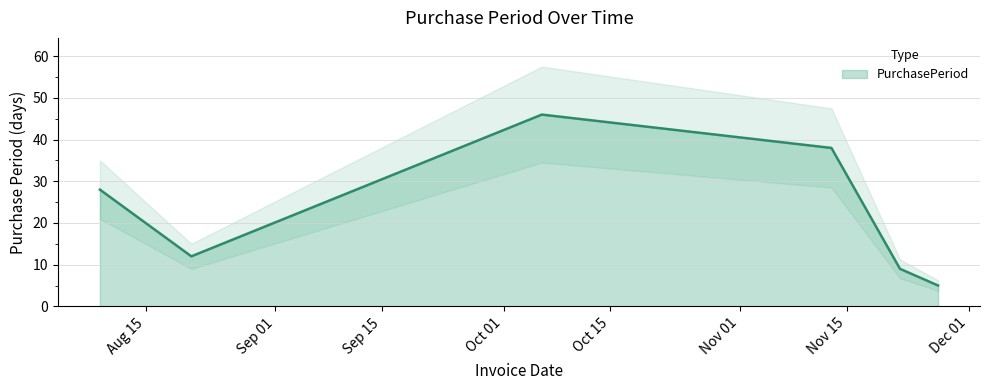

Approximately how many times larger is the value at 2017-11-27 compared to 2017-08-09?

0.2